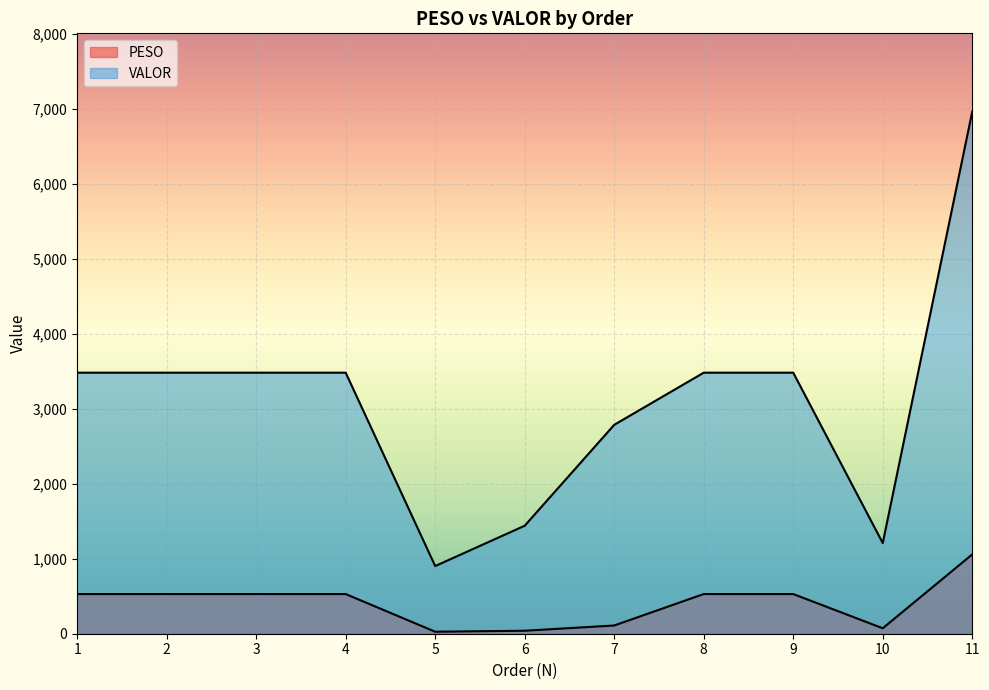

How many values in the PESO series exceed 529?

7